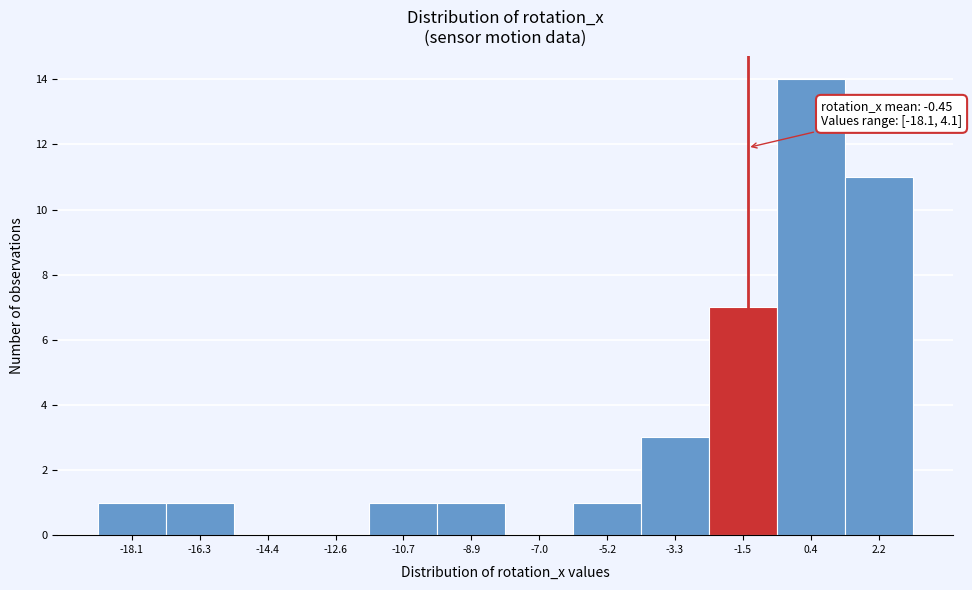

Reading right to left, list all the values displayed in this chart.

2.2=11	0.4=14	-1.5=7	-3.3=3	-5.2=1	-7.0=0	-8.9=1	-10.7=1	-12.6=0	-14.4=0	-16.3=1	-18.1=1